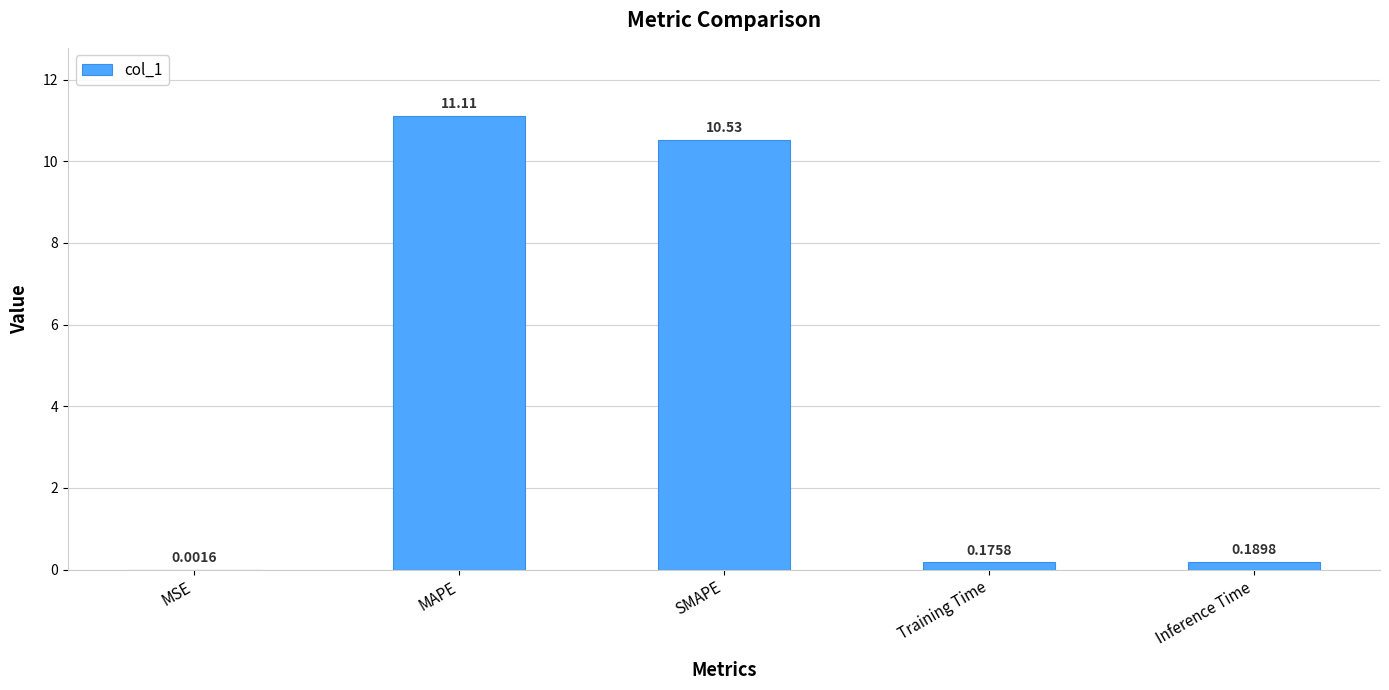

What is the sum of all values?

22.0